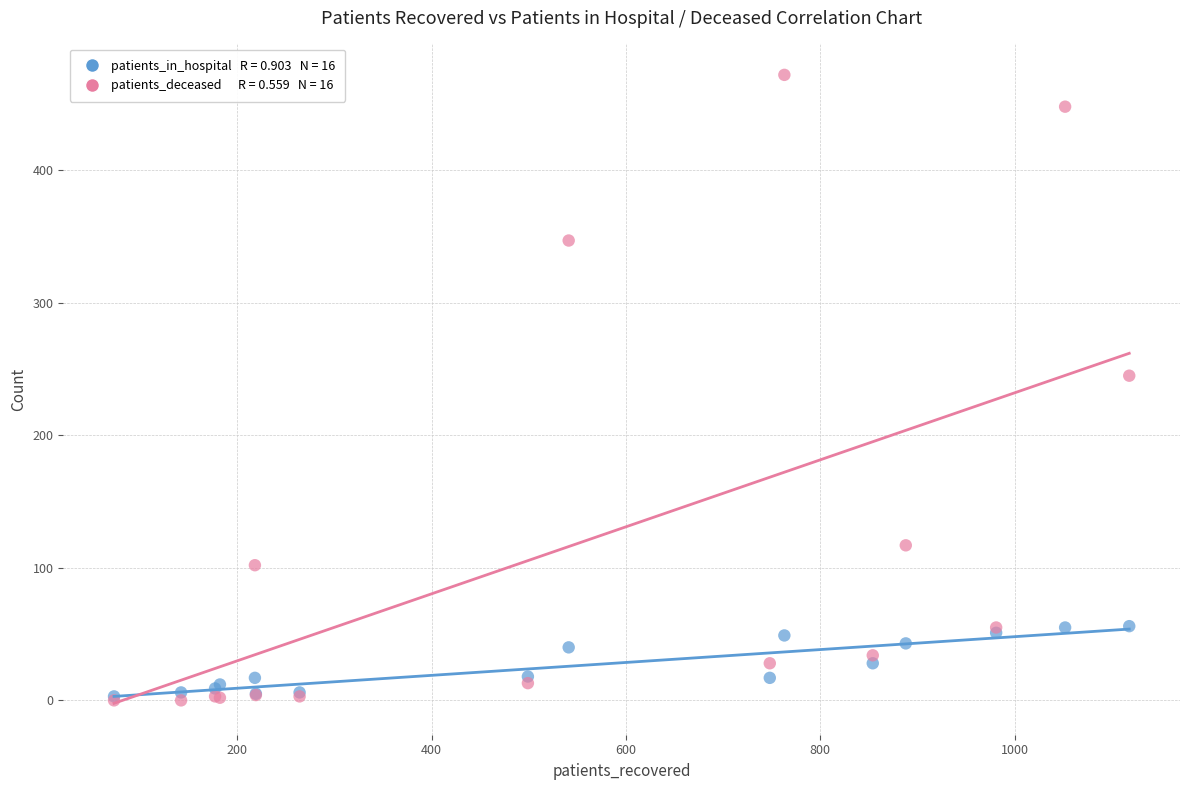

Across all series, what Y value is closest to 236?

245